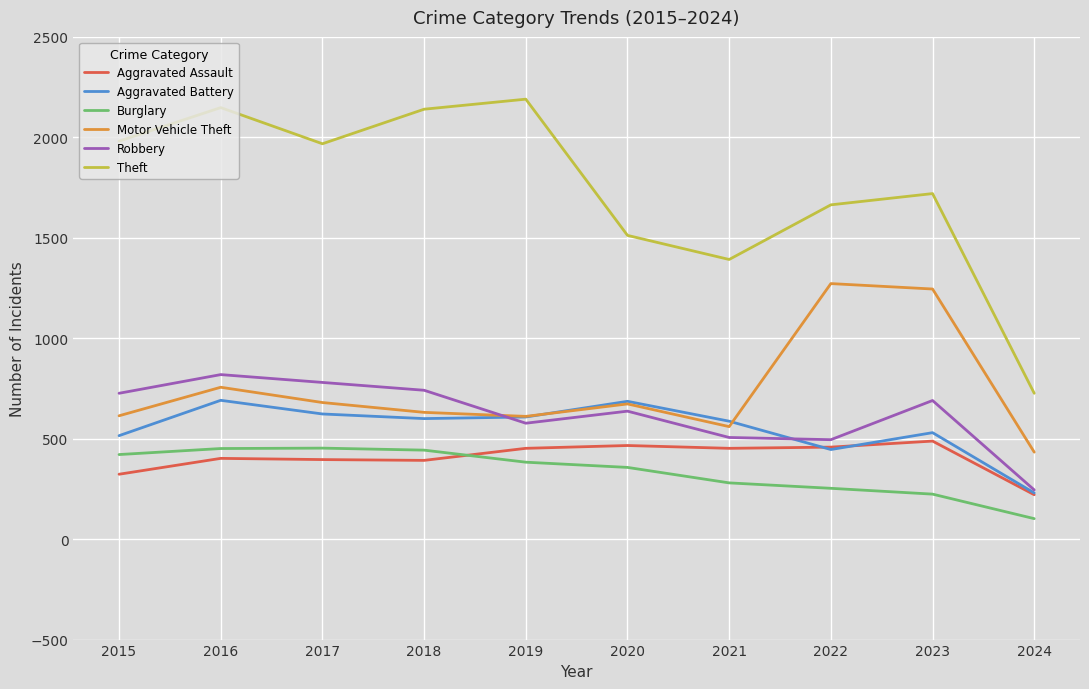

What is the sum of the Aggravated Assault values at 2020 and 2018?

858